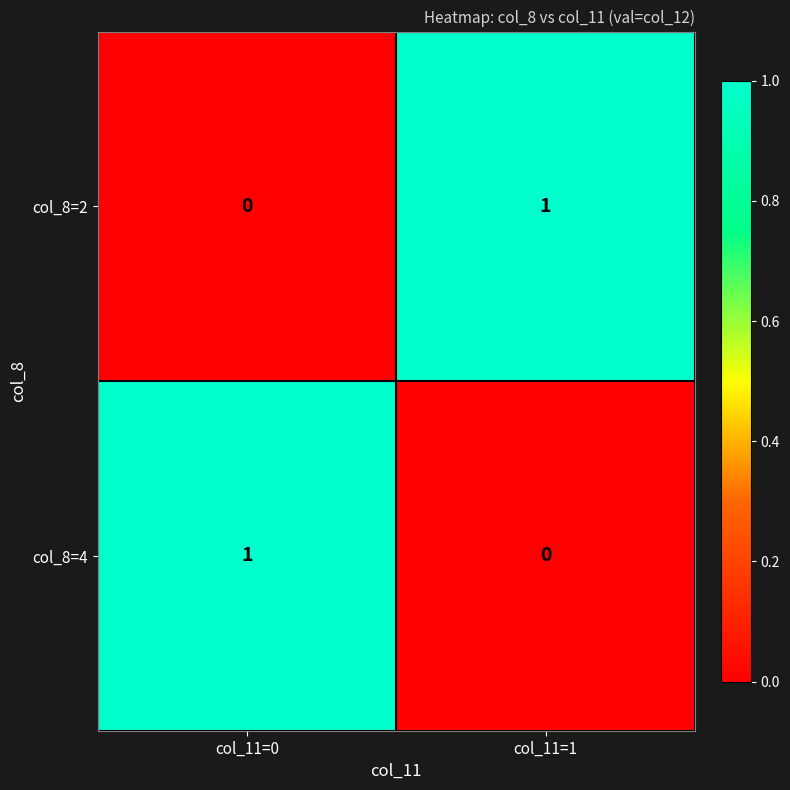

What is the spread (max minus min) of values at col_11=0?

1